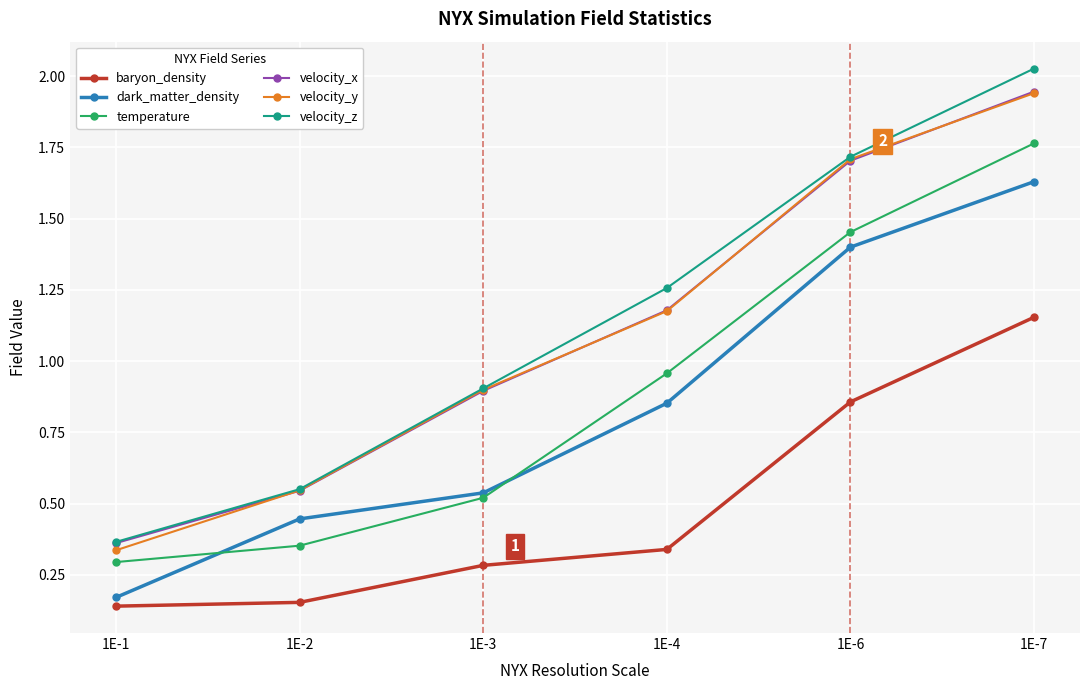

Is the value of baryon_density at 1E-7 greater than the value of temperature at 1E-2?

Yes